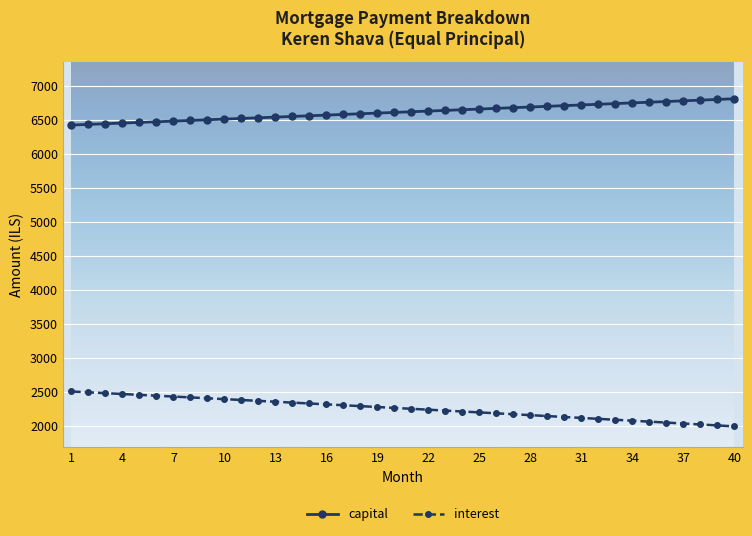

Which series has the largest total across all categories?

capital